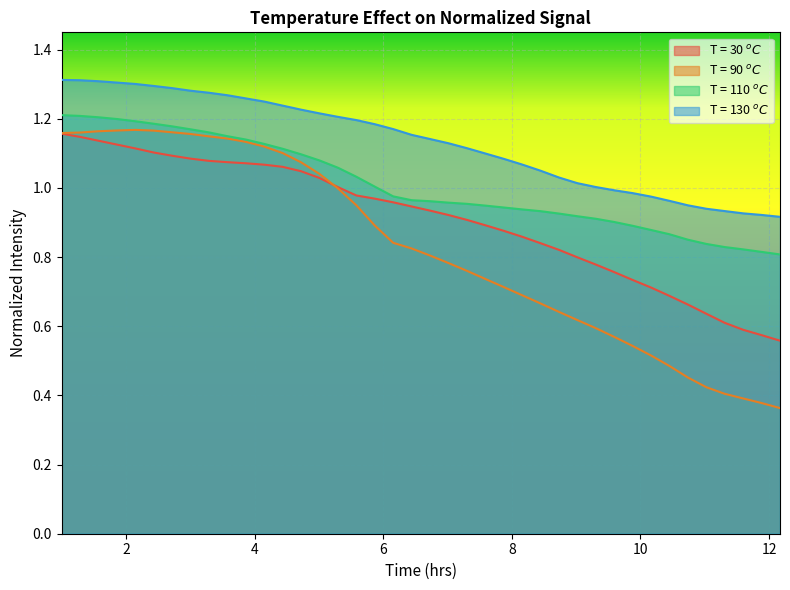

True or false: T = 90 $^oC$ and T = 110 $^oC$ intersect in this chart.

False